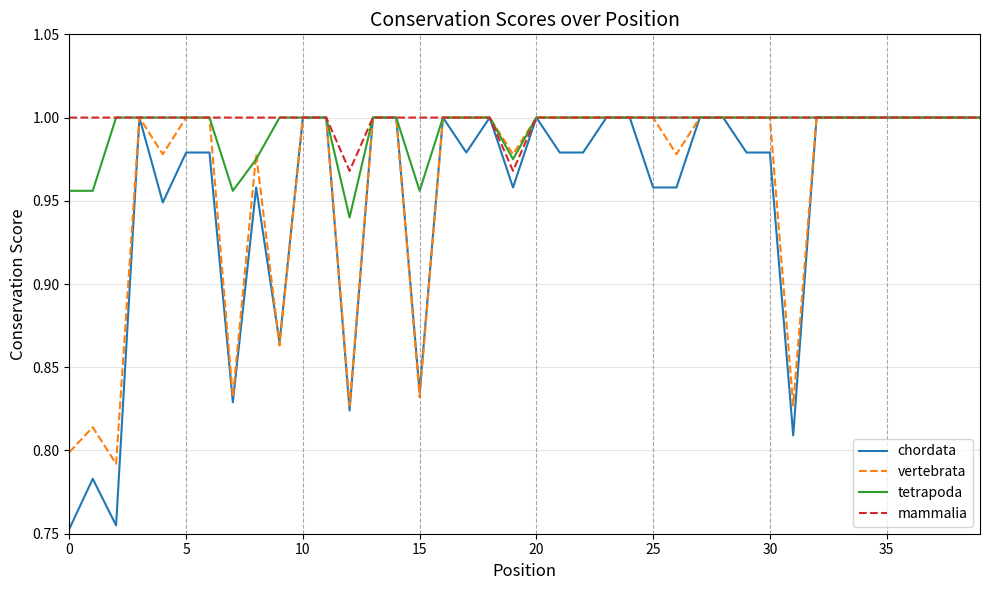

What are all the series names shown in the legend?

chordata, vertebrata, tetrapoda, mammalia